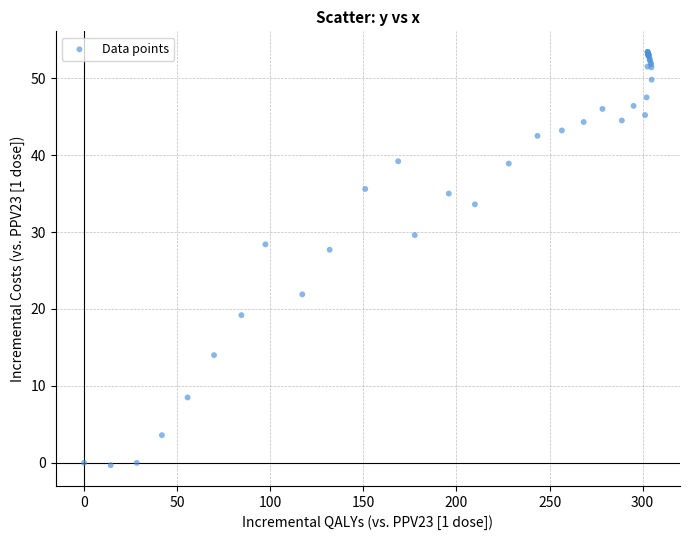

What Y value in the scatter plot is closest to 26?

27.7